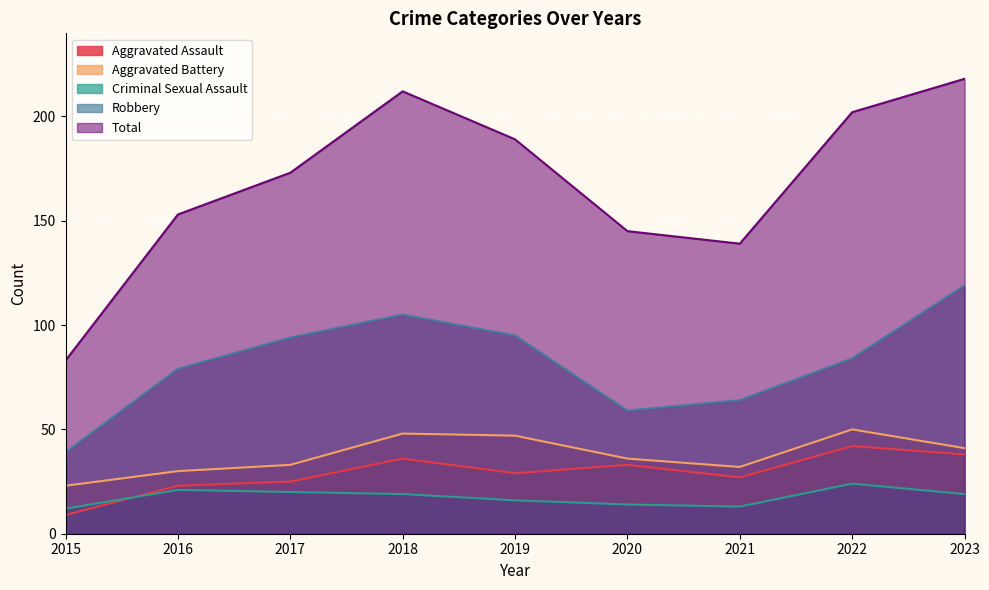

Reading left to right, what are all the values shown in this chart?

Aggravated Assault: 2015=9	2016=23	2017=25	2018=36	2019=29	2020=33	2021=27	2022=42	2023=38
Aggravated Battery: 2015=23	2016=30	2017=33	2018=48	2019=47	2020=36	2021=32	2022=50	2023=41
Criminal Sexual Assault: 2015=12	2016=21	2017=20	2018=19	2019=16	2020=14	2021=13	2022=24	2023=19
Robbery: 2015=39	2016=79	2017=94	2018=105	2019=95	2020=59	2021=64	2022=84	2023=119
Total: 2015=83	2016=153	2017=173	2018=212	2019=189	2020=145	2021=139	2022=202	2023=218